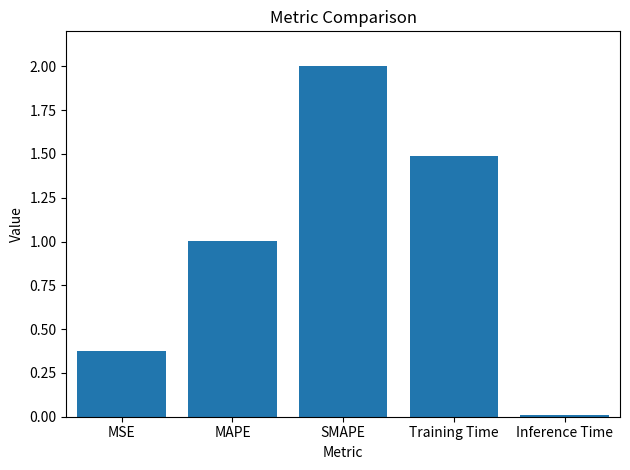

Between MSE and Training Time, which is larger?

Training Time